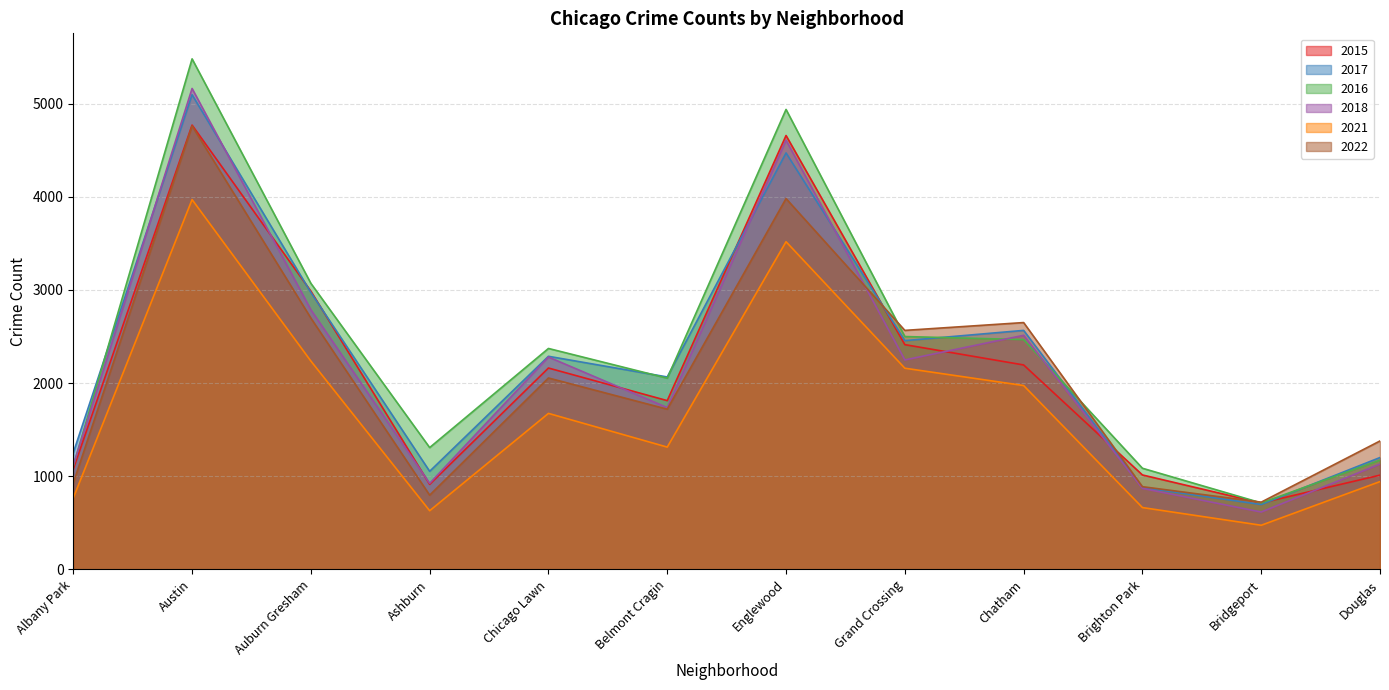

Which category has the highest value in the 2018 series?

Austin